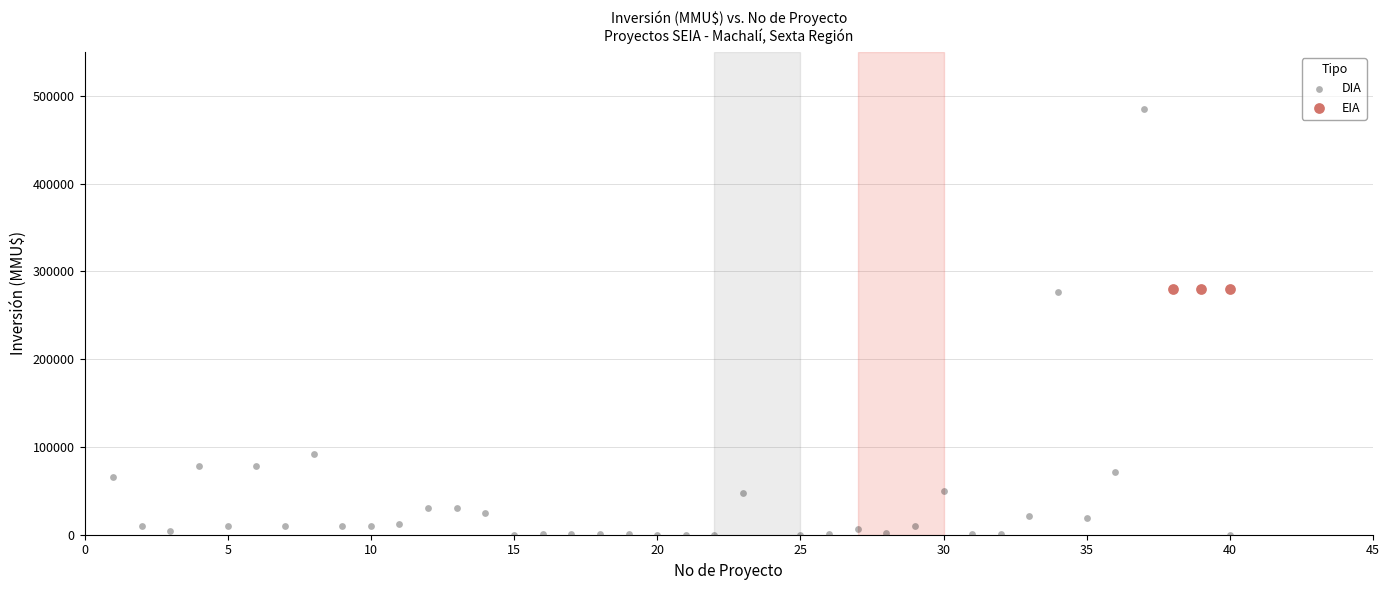

Which series contains the highest Y value?

DIA